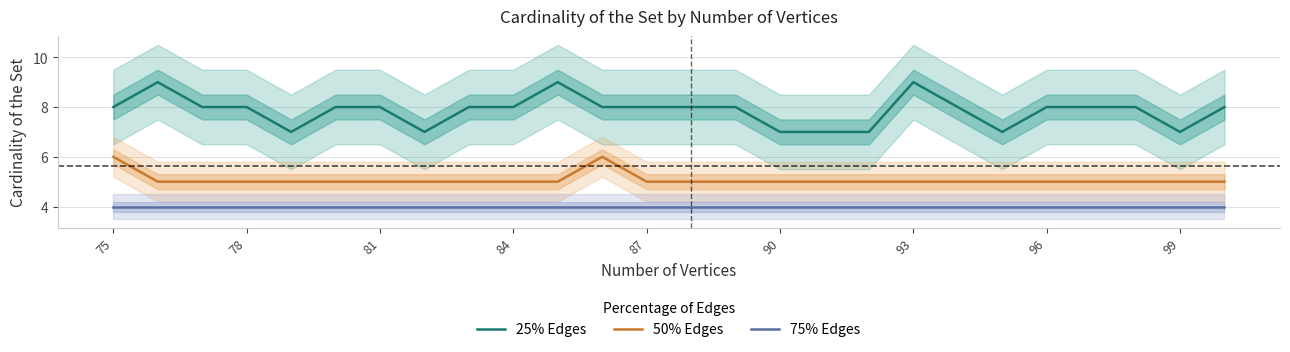

Is this an area chart (filled region under the line)?

No